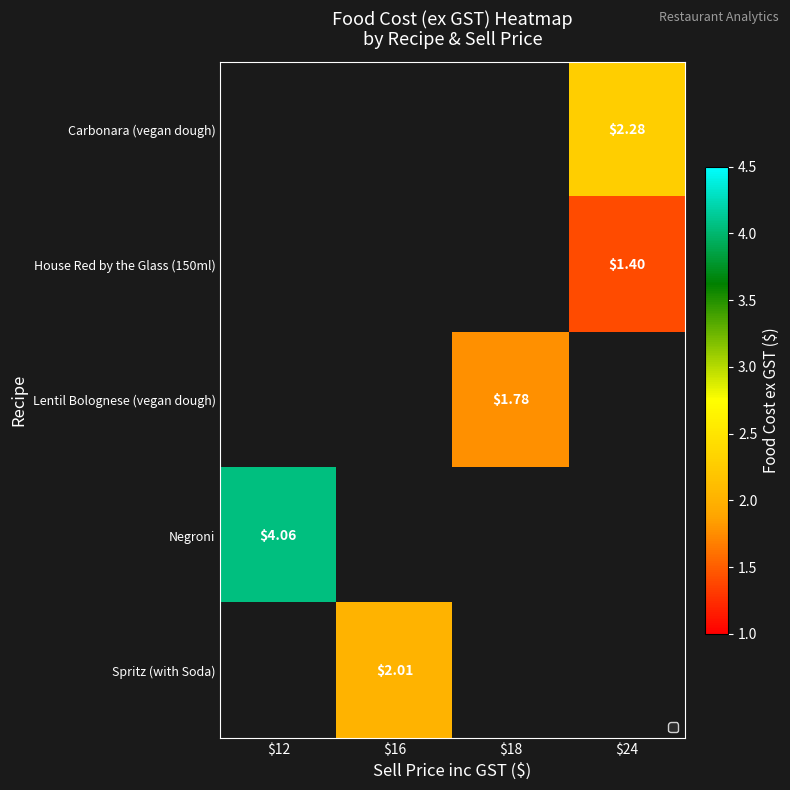

How many data points does each series have?

4